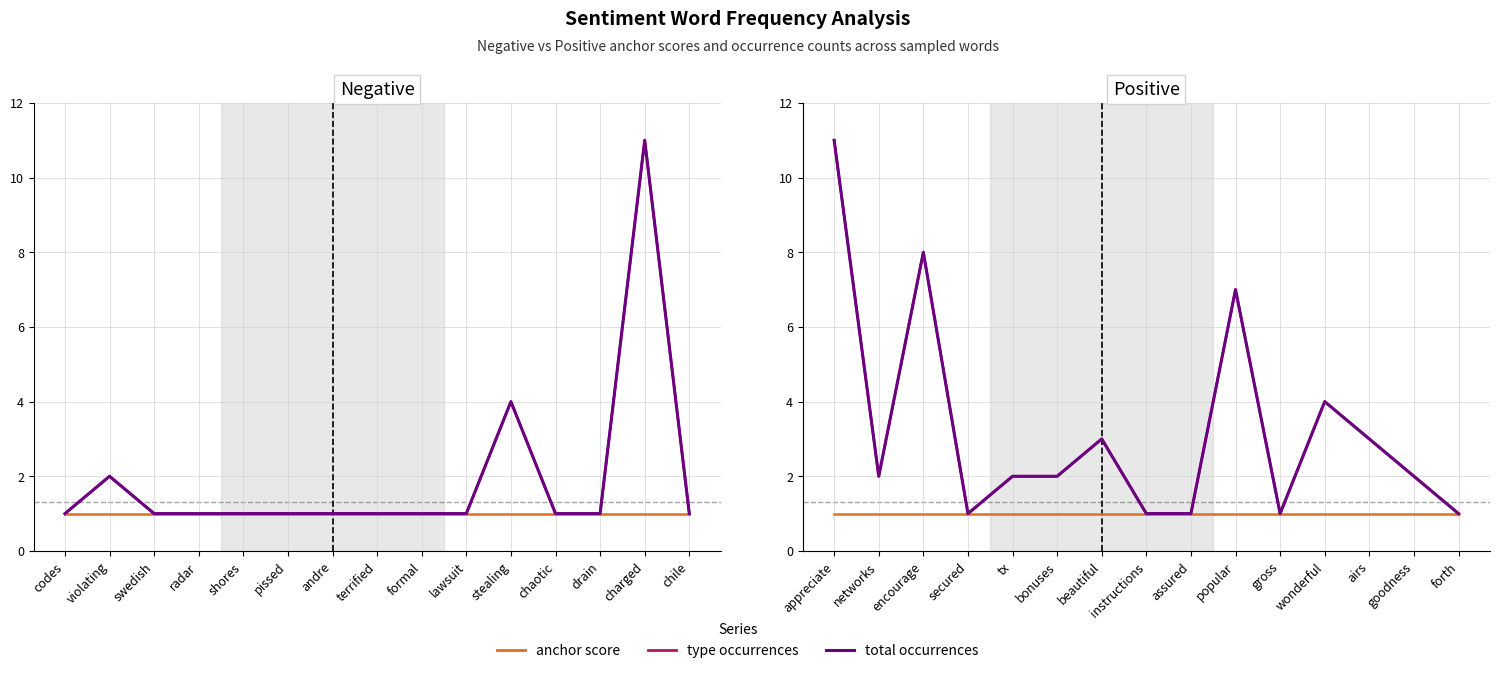

Which series has the largest total across all categories?

positive type_occ